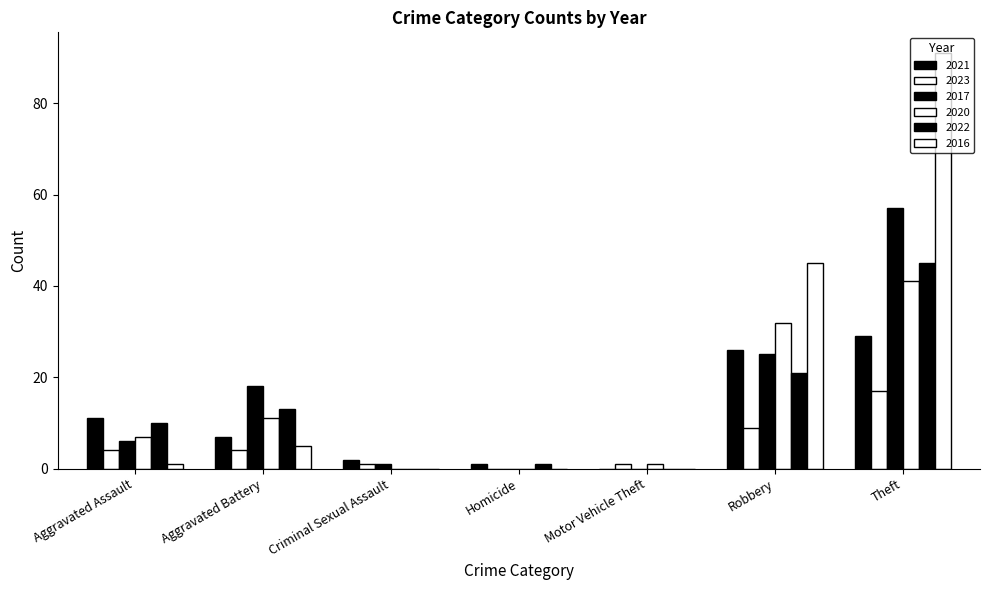

How many values in 2021 are above zero?

6